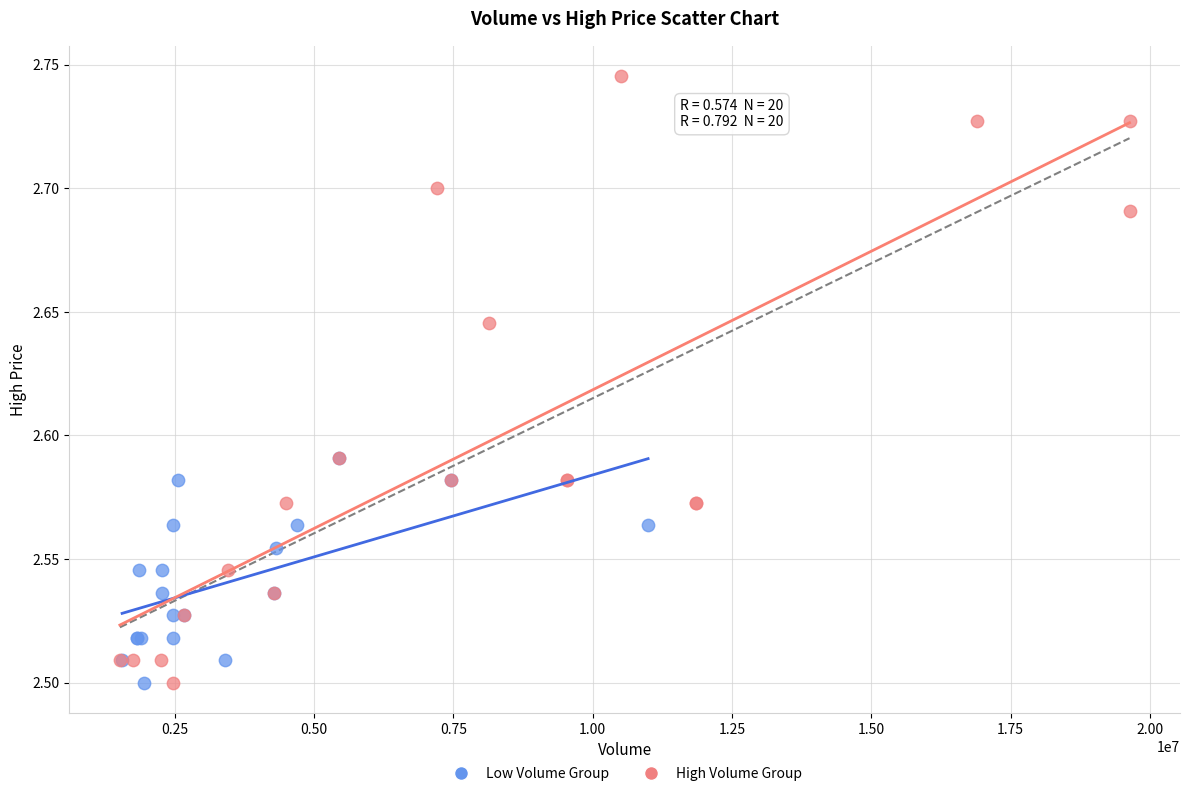

Which series contains the highest Y value?

High Volume Group